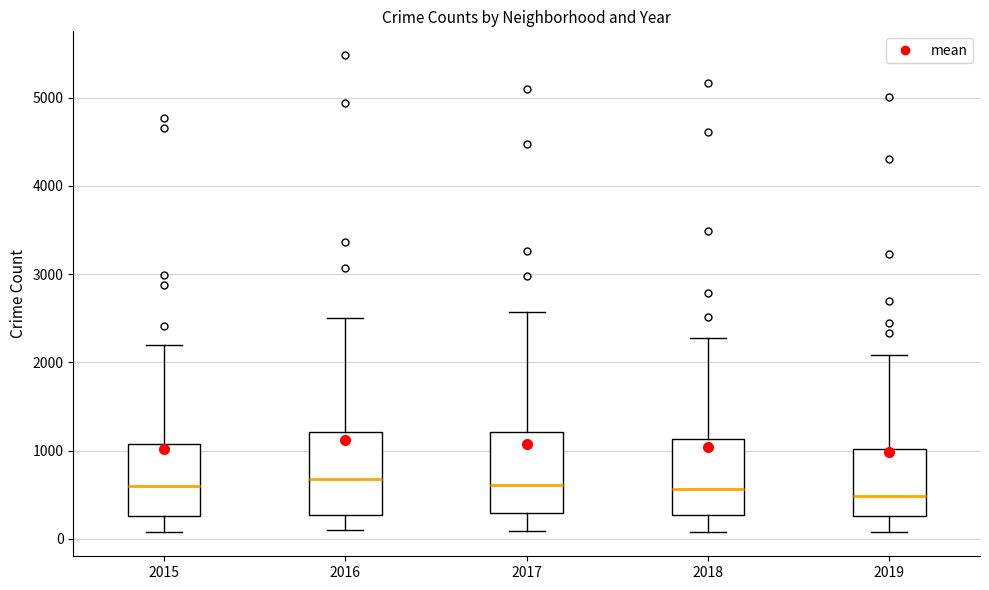

Reading left to right, read every box against the y-axis: the position of its median line, the range the box covers, and the ends of its whiskers. The values are not printed on the chart, so give them approximately, as read against the axis.

2015: median 600, box 300 to 1100, whiskers 100 to 2200
2016: median 700, box 300 to 1200, whiskers 100 to 2500
2017: median 600, box 300 to 1200, whiskers 100 to 2600
2018: median 600, box 300 to 1100, whiskers 100 to 2300
2019: median 500, box 300 to 1000, whiskers 100 to 2100